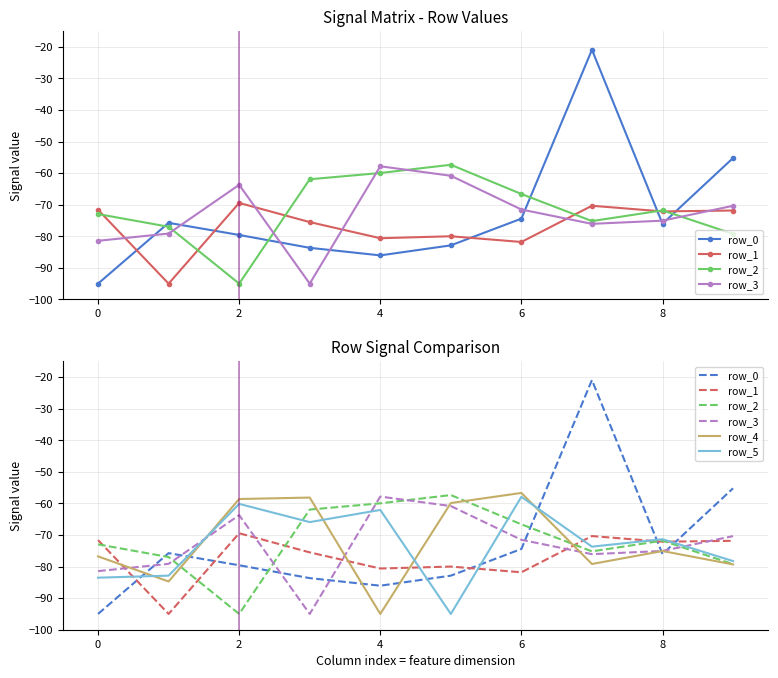

What is the sum of the row_3 values at 2 and −2?

-145.2